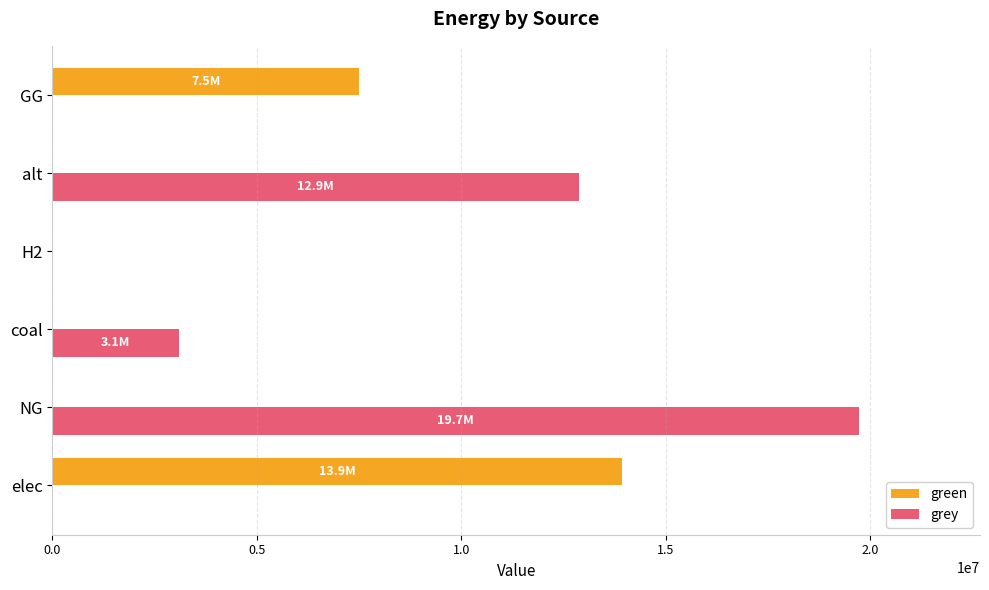

Between H2 and GG, which series saw the biggest shift?

green